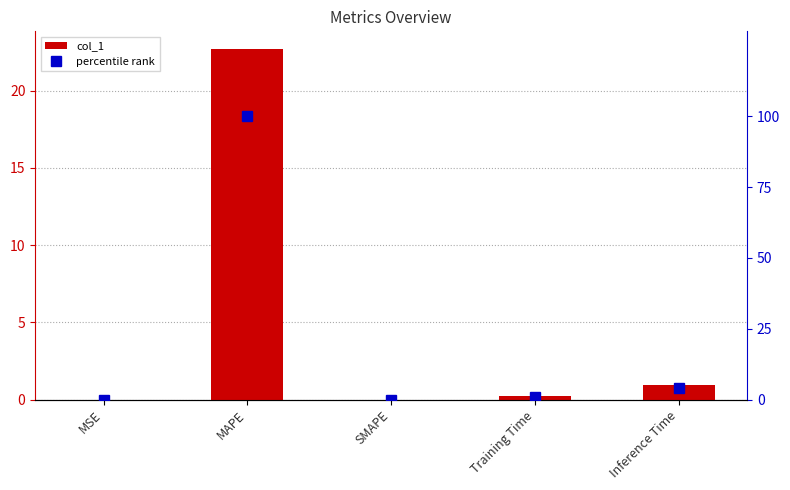

At Inference Time, list the series in order from smallest to largest.

col_1, percentile rank